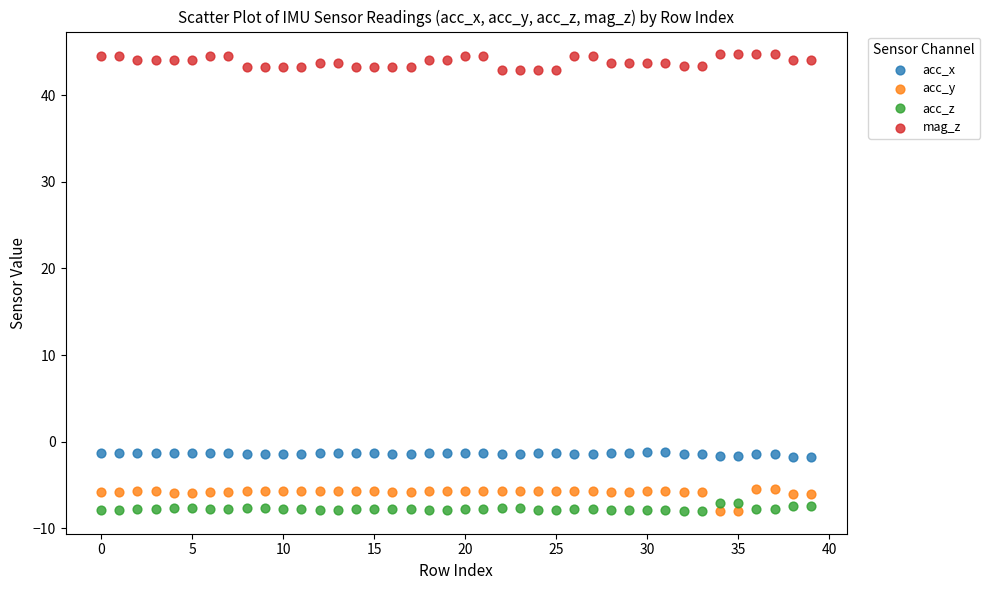

Across all data points, what is the range of Y values (max minus min)?

52.7